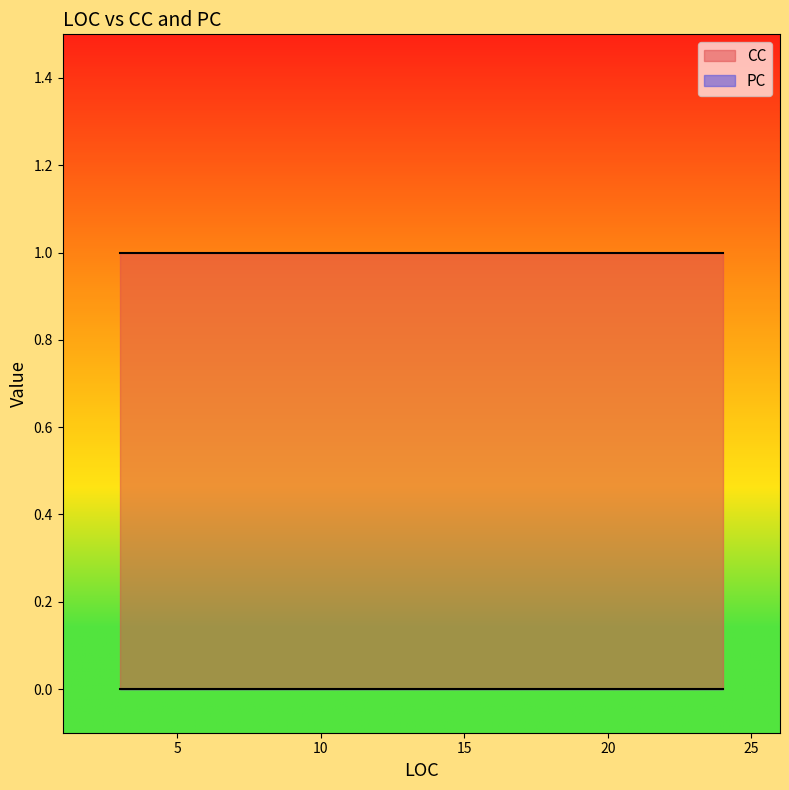

Which label corresponds to the smallest value in the chart?

3